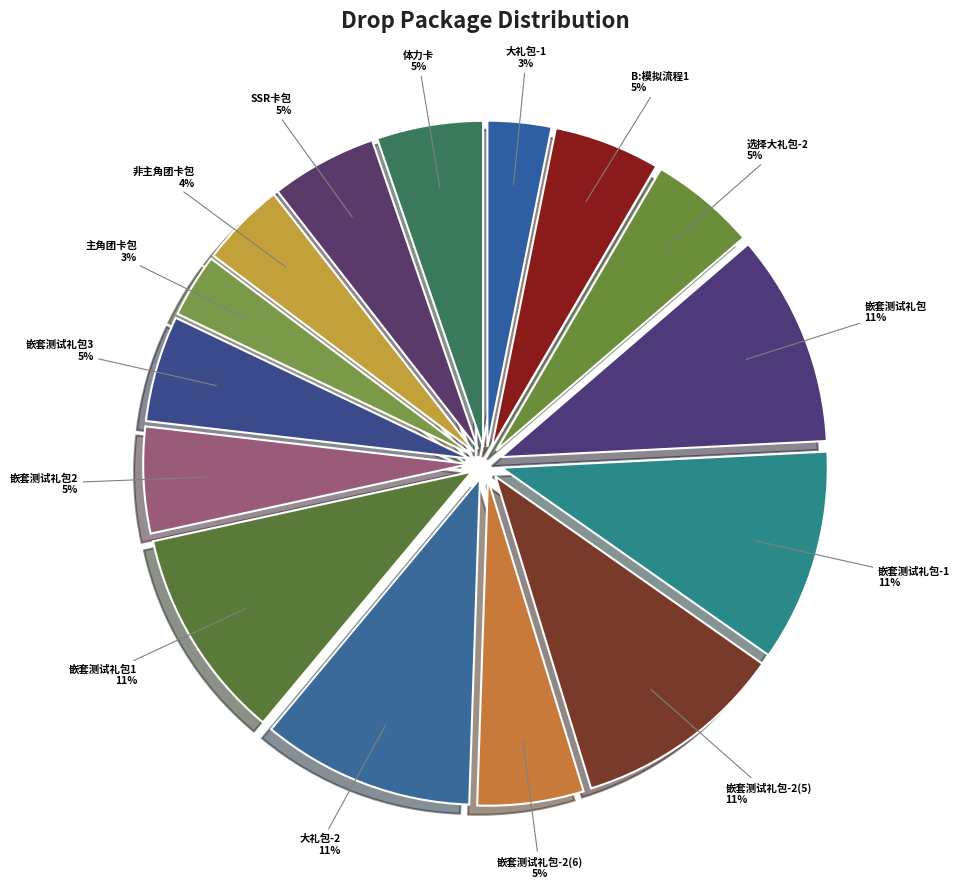

True or false: 嵌套测试礼包1 accounts for 11% of the total.

True